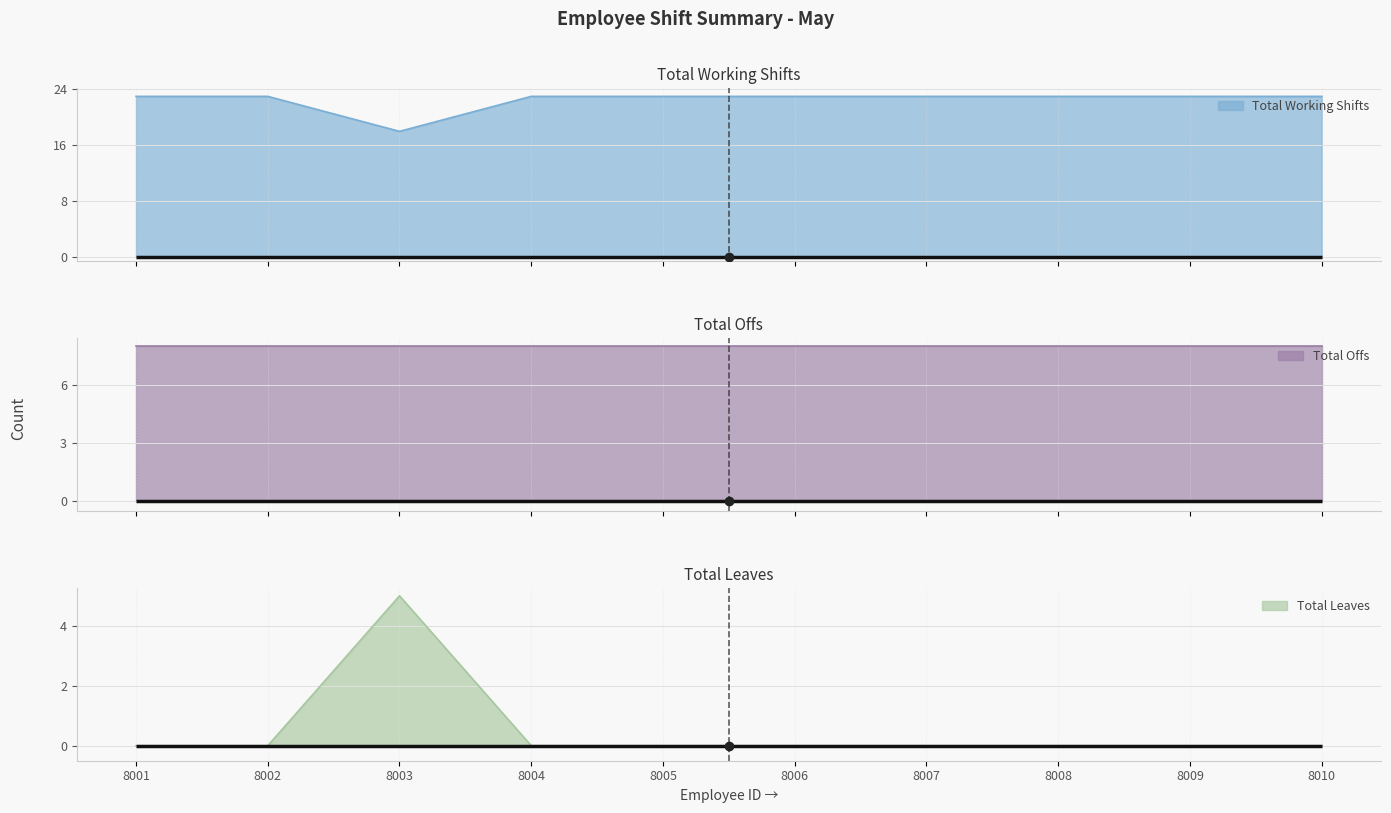

What is the total value across all series at 8003?

23